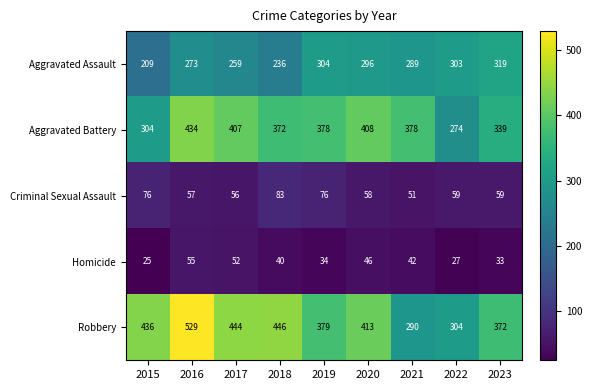

Which category has the highest value across all series?

2016